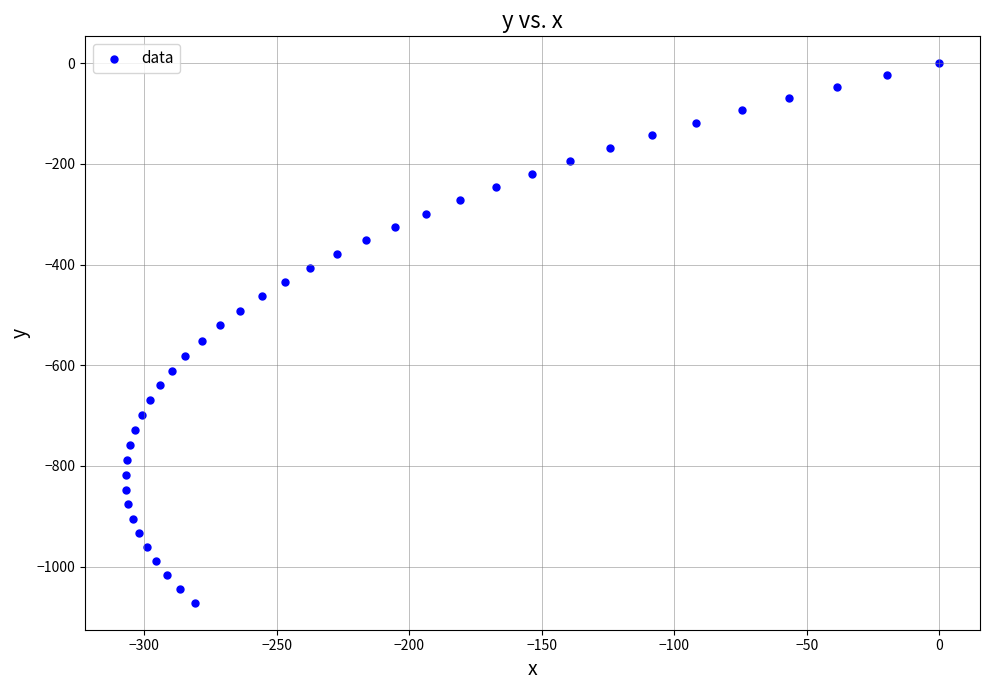

What is the range of X values (max minus min)?

307.0